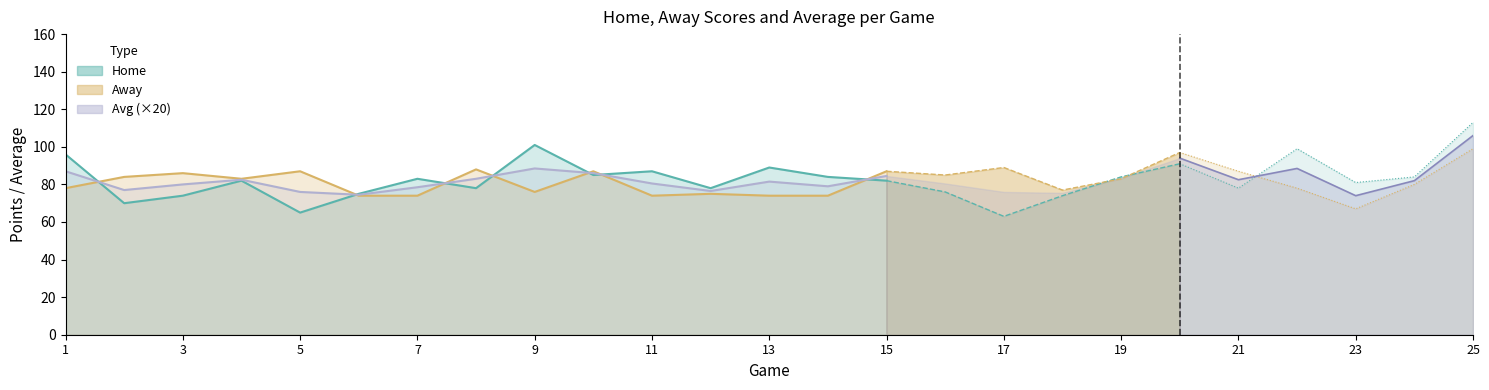

Rank the series by their maximum value, from highest to lowest.

Home, Away, Avg